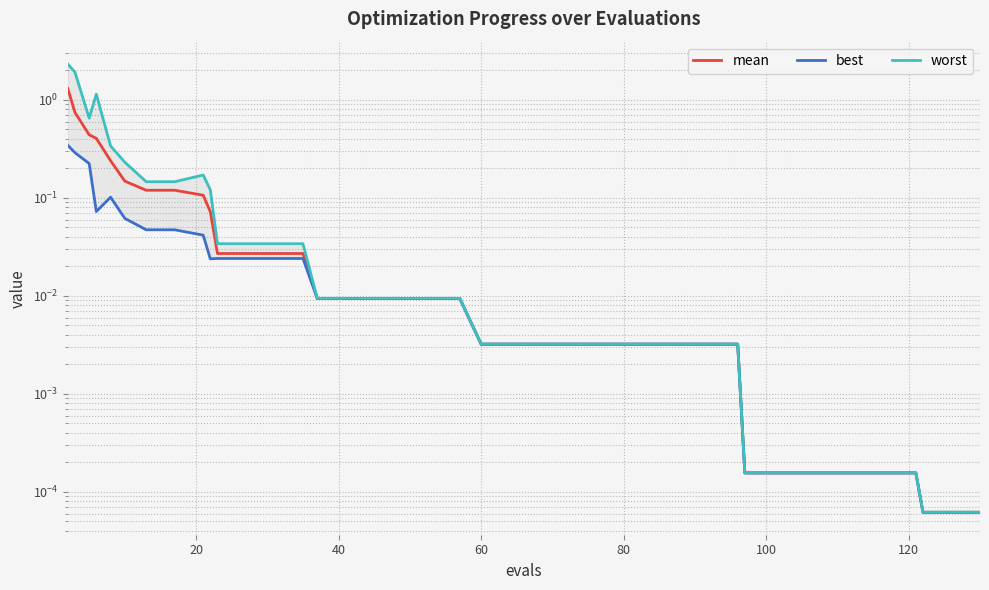

What is the difference between the maximum and second lowest values in the mean series?

1.3